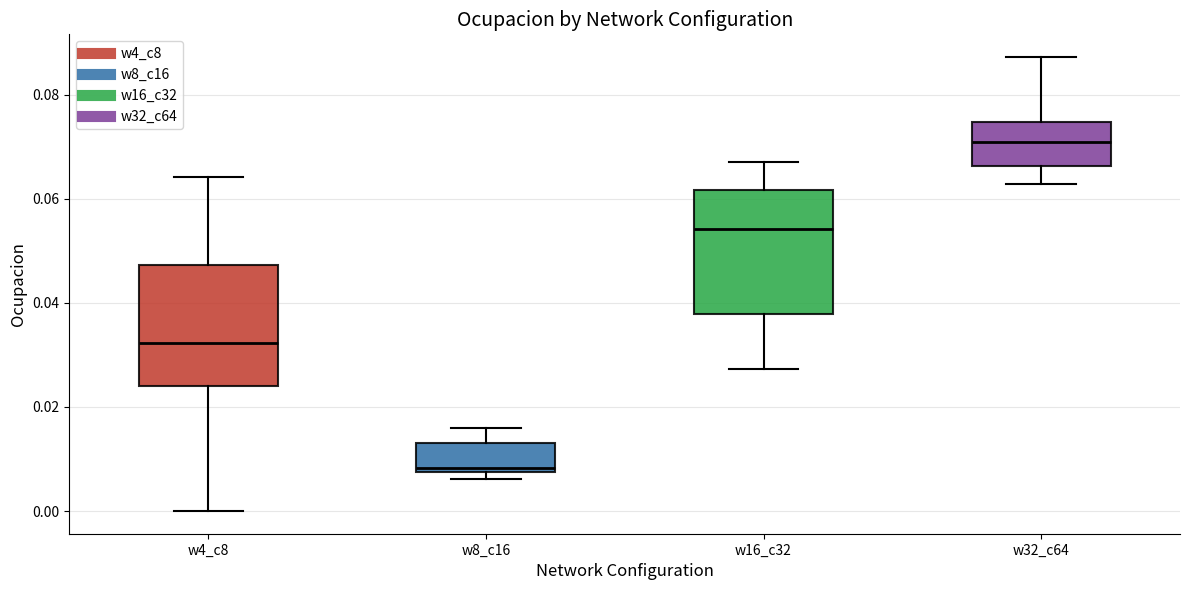

Reading left to right, transcribe this box plot: for each box, give where its median line is, the range the box spans, and where its two whiskers end, as read against the y-axis. The values are not printed on the chart, so give them approximately, as read against the axis.

w4_c8: median 0.032, box 0.024 to 0.048, whiskers 0.000 to 0.064
w8_c16: median 0.008 (just above the box's lower edge), box 0.008 to 0.014, whiskers 0.006 to 0.016
w16_c32: median 0.054, box 0.038 to 0.062, whiskers 0.028 to 0.068
w32_c64: median 0.070, box 0.066 to 0.074, whiskers 0.062 to 0.088